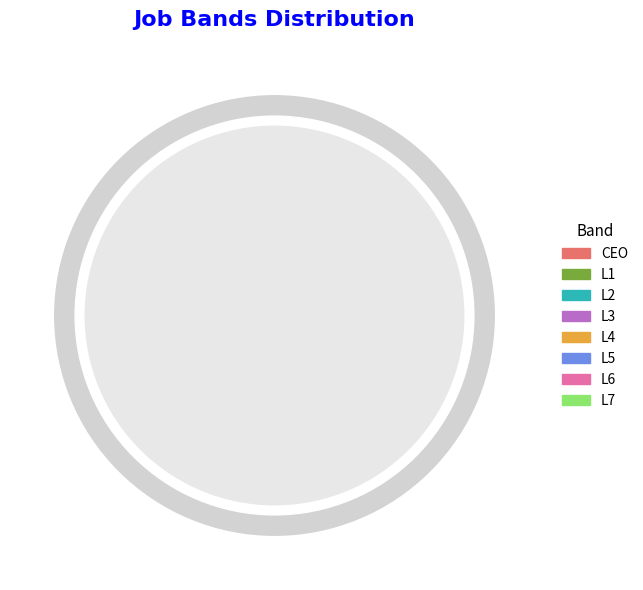

The CEO slice represents 1% of the pie. True or false?

True